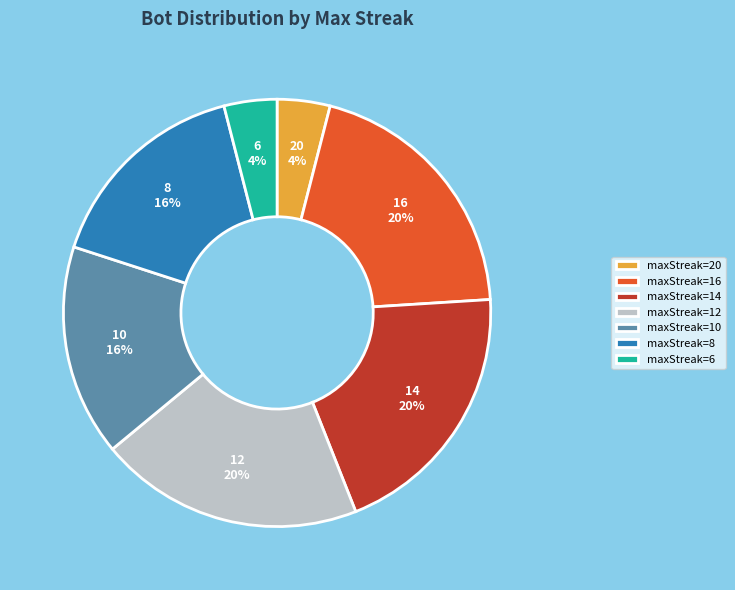

Approximately how many times larger is the value at maxStreak=12 compared to maxStreak=10?

1.2